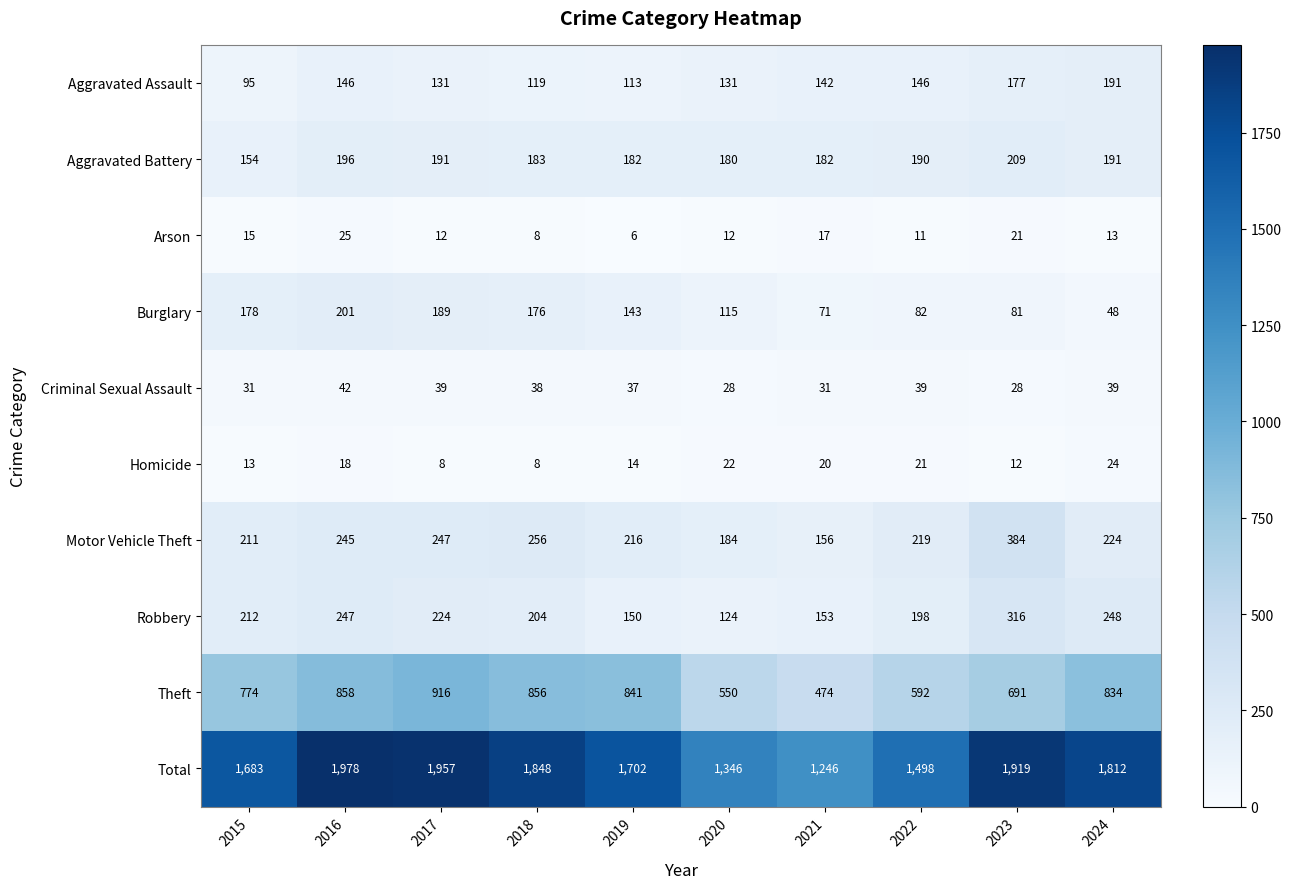

At which label is Aggravated Assault closest to 143?

2021